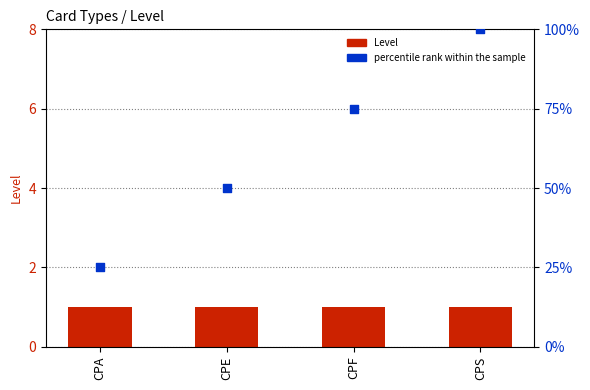

Is the value of Level at CPE greater than the value of percentile rank within the sample at CPF?

No